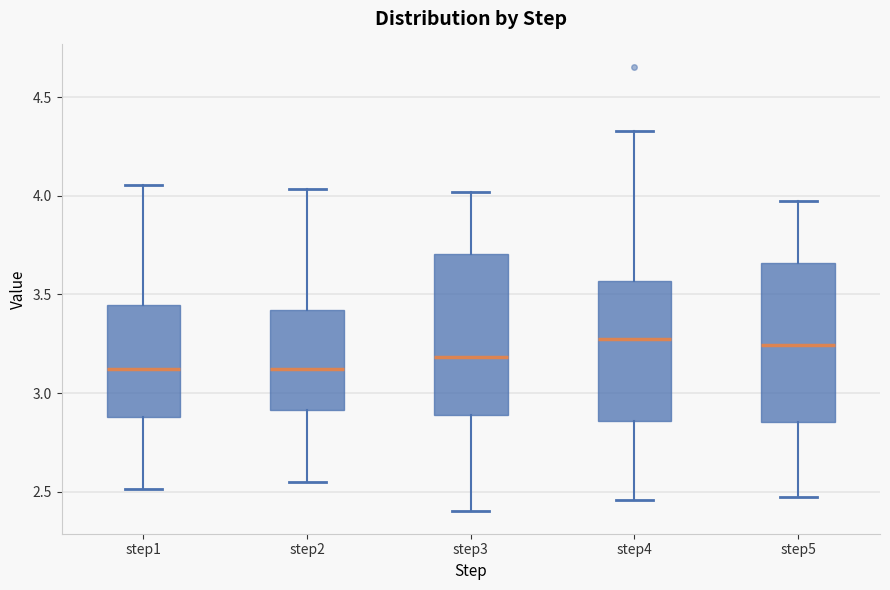

Reading left to right, transcribe this box plot: for each box, give where its median line is, the range the box spans, and where its two whiskers end, as read against the y-axis. The values are not printed on the chart, so give them approximately, as read against the axis.

step1: median 3.10, box 2.90 to 3.45, whiskers 2.50 to 4.05
step2: median 3.10, box 2.90 to 3.40, whiskers 2.55 to 4.05
step3: median 3.20, box 2.90 to 3.70, whiskers 2.40 to 4.00
step4: median 3.30, box 2.85 to 3.55, whiskers 2.45 to 4.35
step5: median 3.25, box 2.85 to 3.65, whiskers 2.45 to 3.95